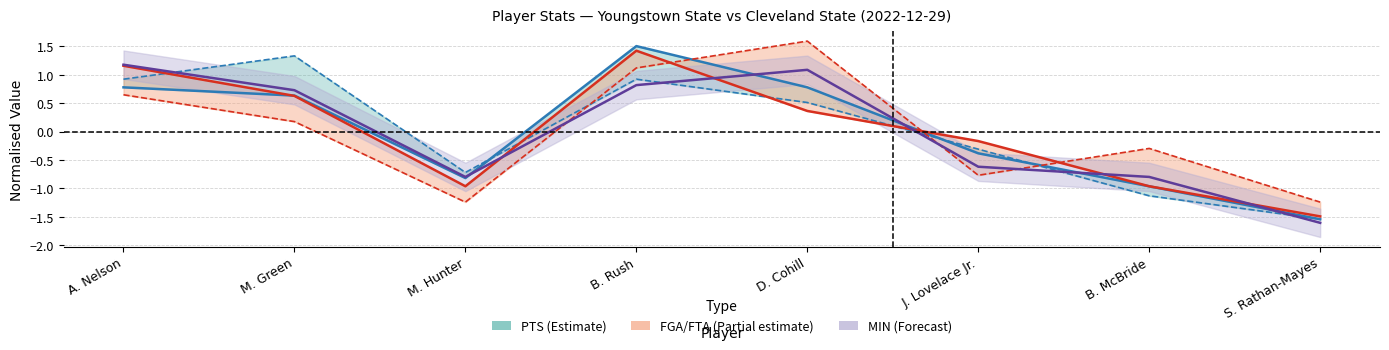

Is it true that MIN equals 1.1 at D. Cohill?

True